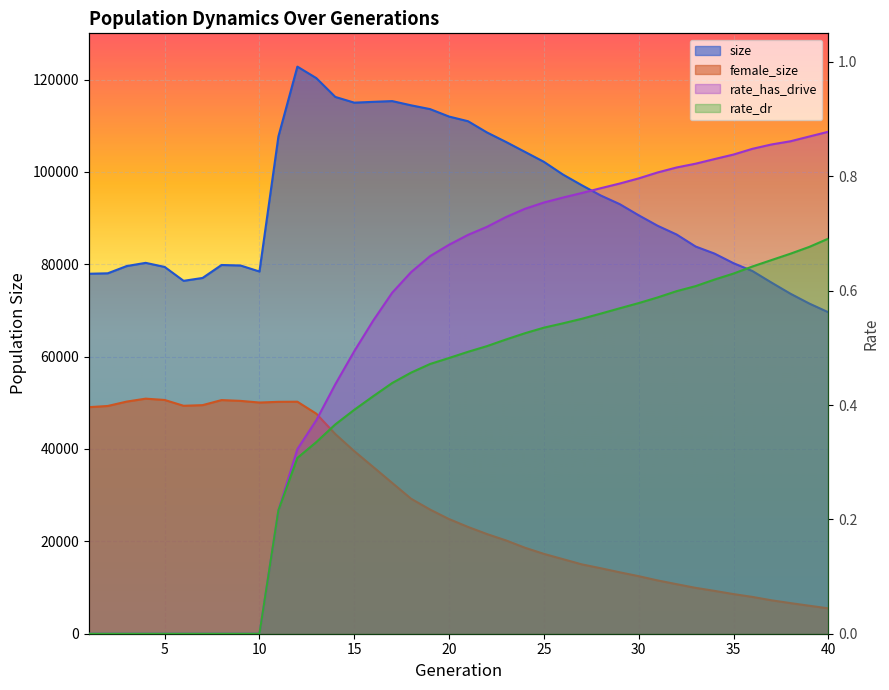

How many data points in size are above 90600?

19